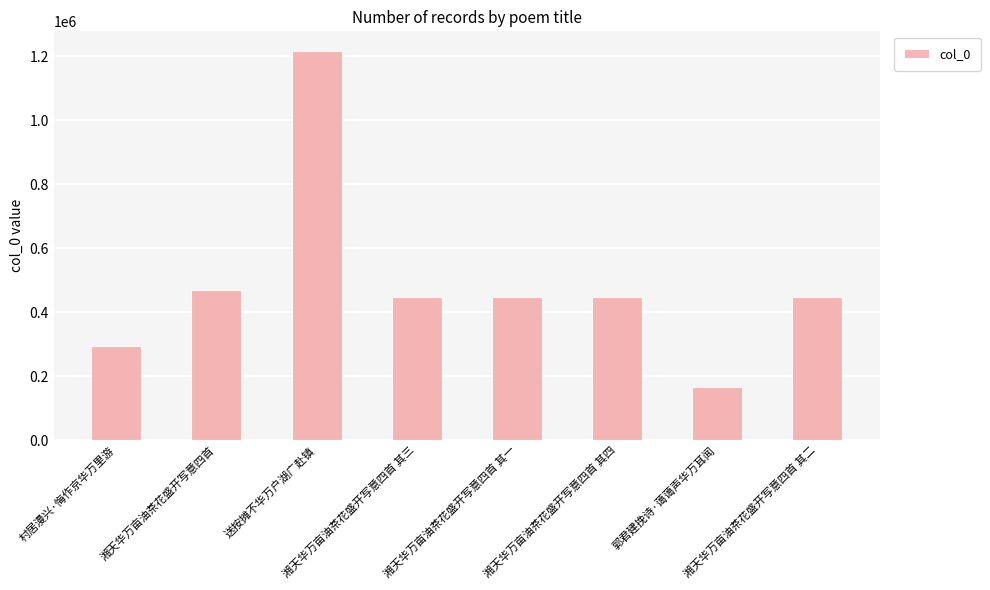

What is the label of the 4th bar from the right?

湘天华万亩油茶花盛开写意四首 其一